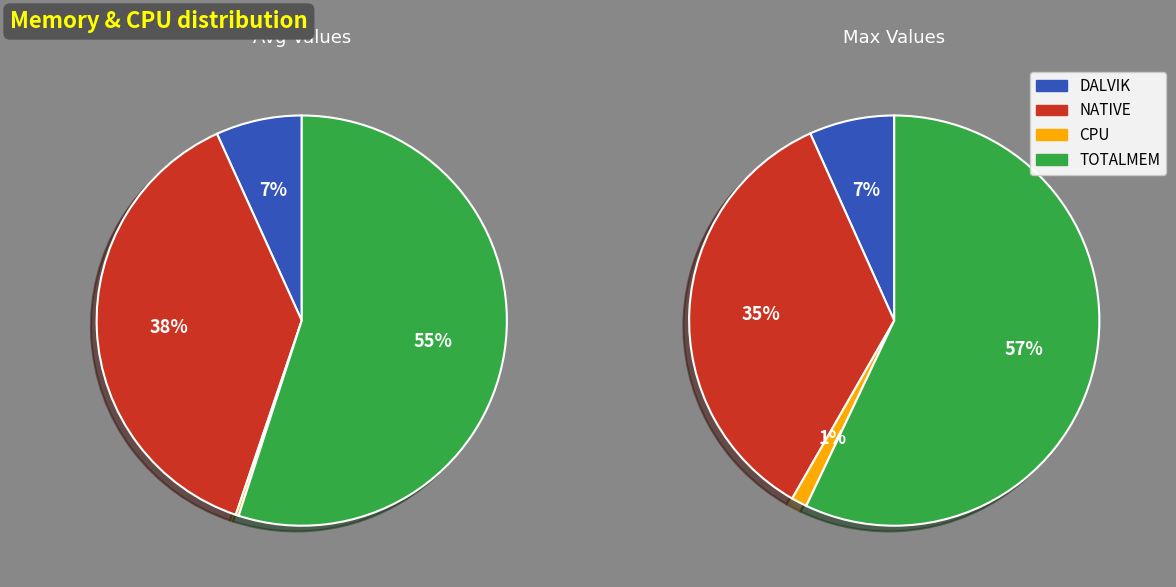

How many slices are in this pie chart?

4